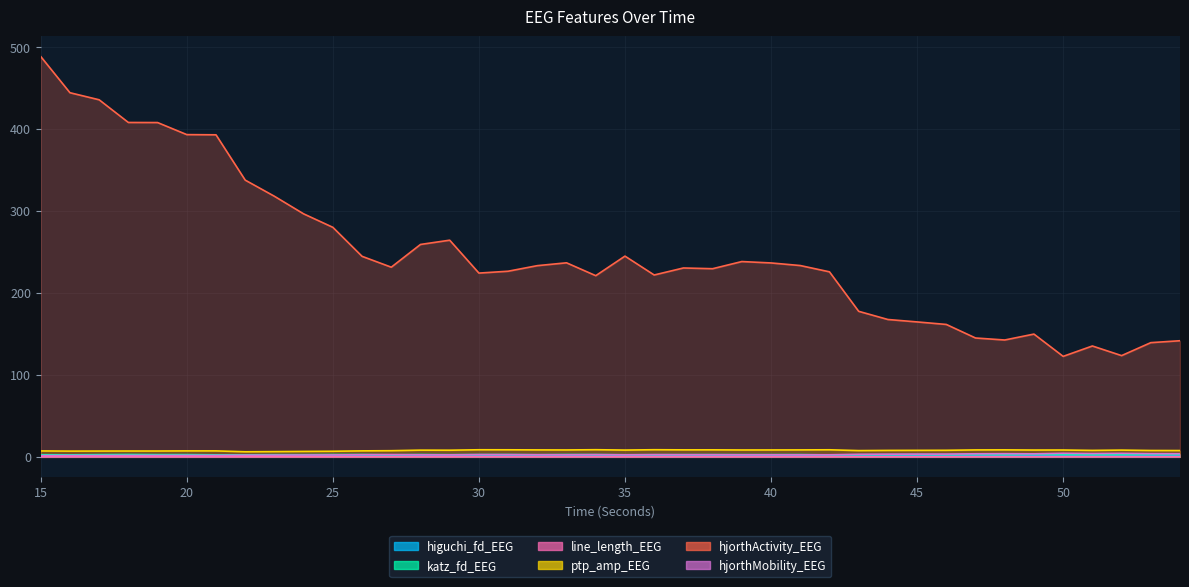

Where is the first local minimum for higuchi_fd_EEG?

21